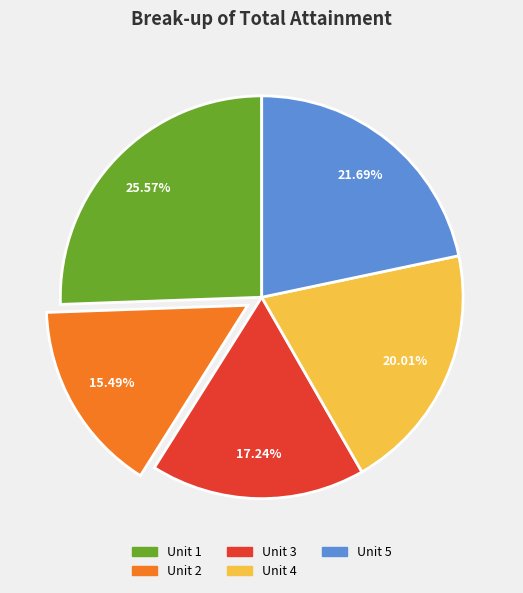

Which category has the biggest portion of the pie?

Unit 1